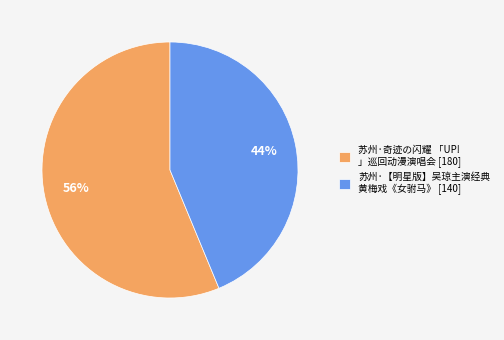

Is there any slice that represents more than half of the pie?

Yes